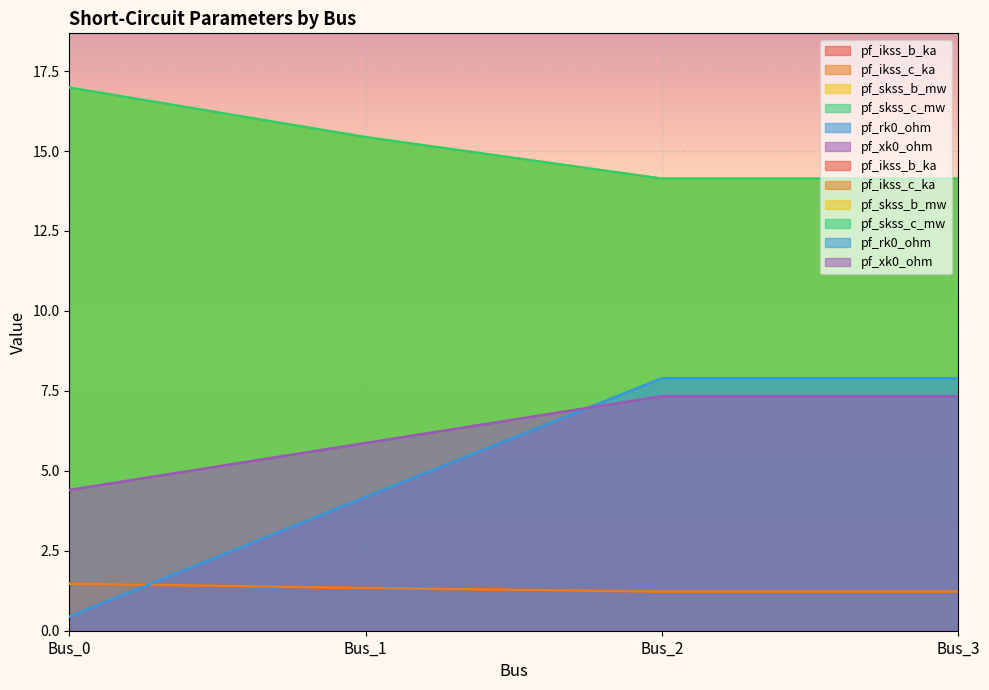

Which series has the largest total across all categories?

pf_skss_b_mw